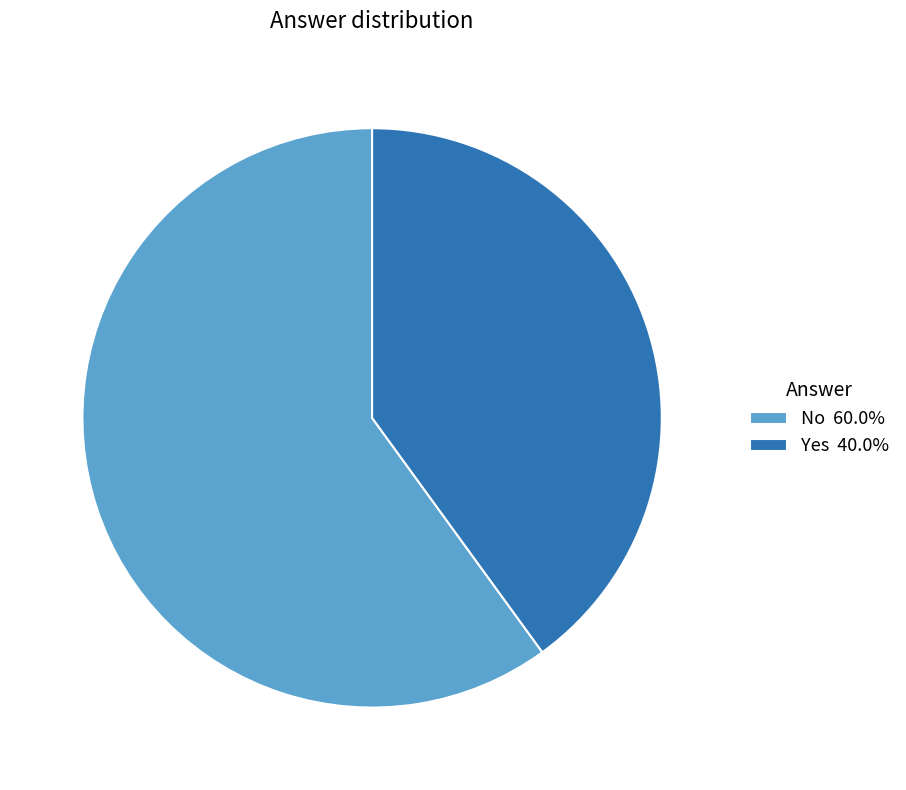

Is it true that Yes is 28% of the pie?

False